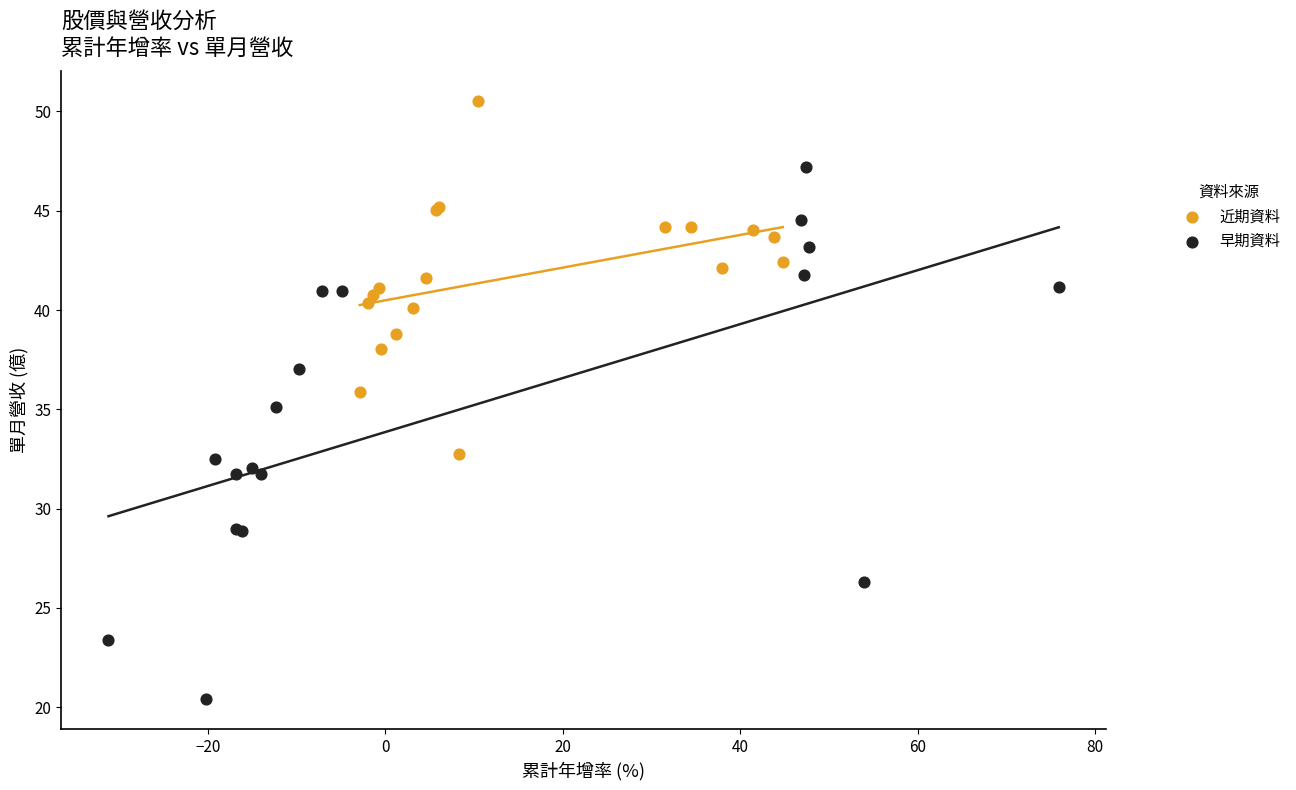

Which series reaches the maximum Y coordinate?

近期資料